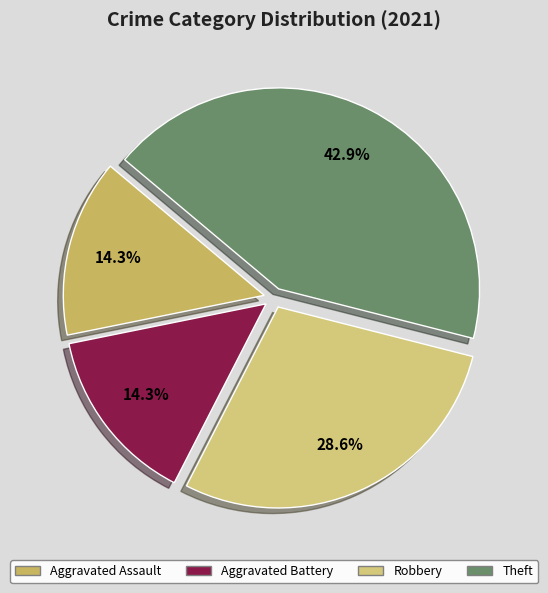

What percentage is the Theft slice, to the nearest percent?

43%